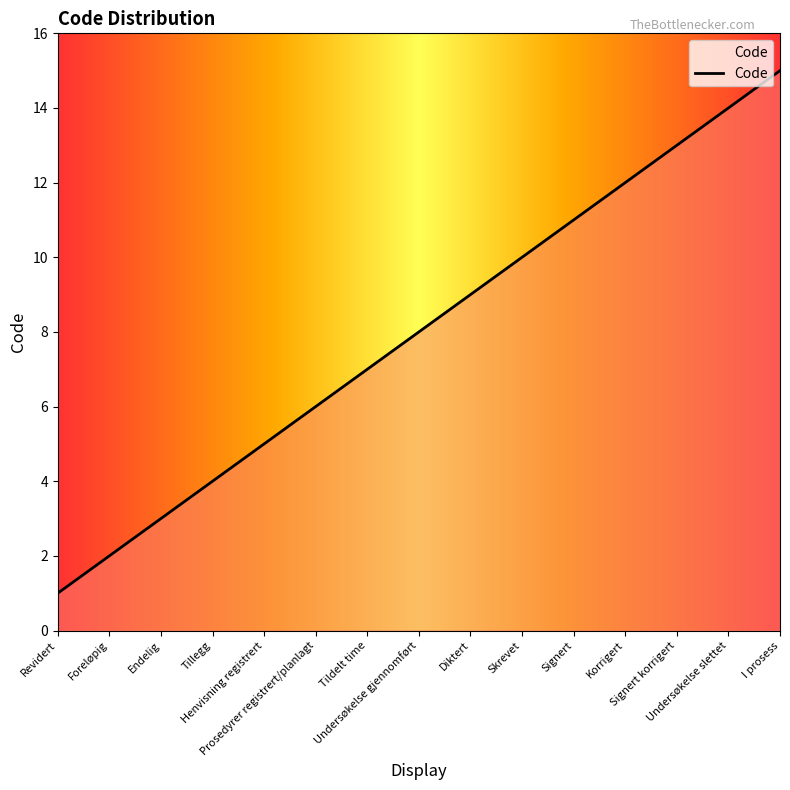

The chart shows a value of 8 at Undersøkelse gjennomført. True or false?

True